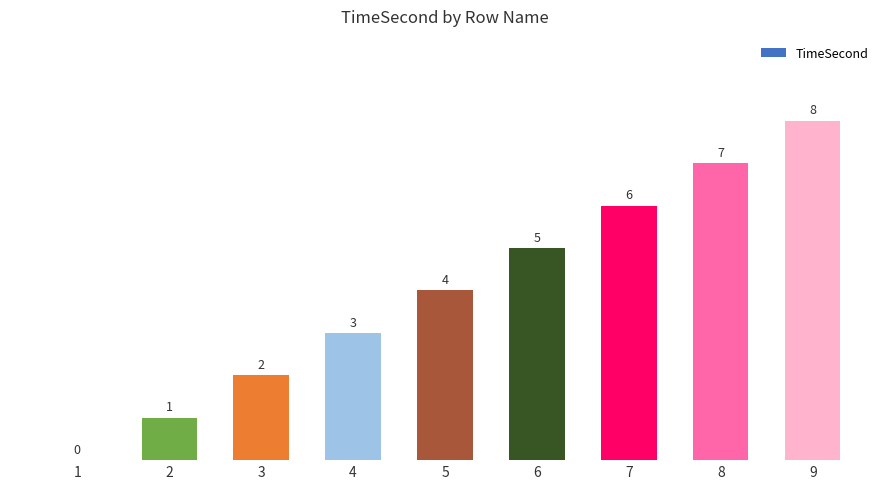

Reading left to right, transcribe all the data shown in this chart.

0	1	2	3	4	5	6	7	8